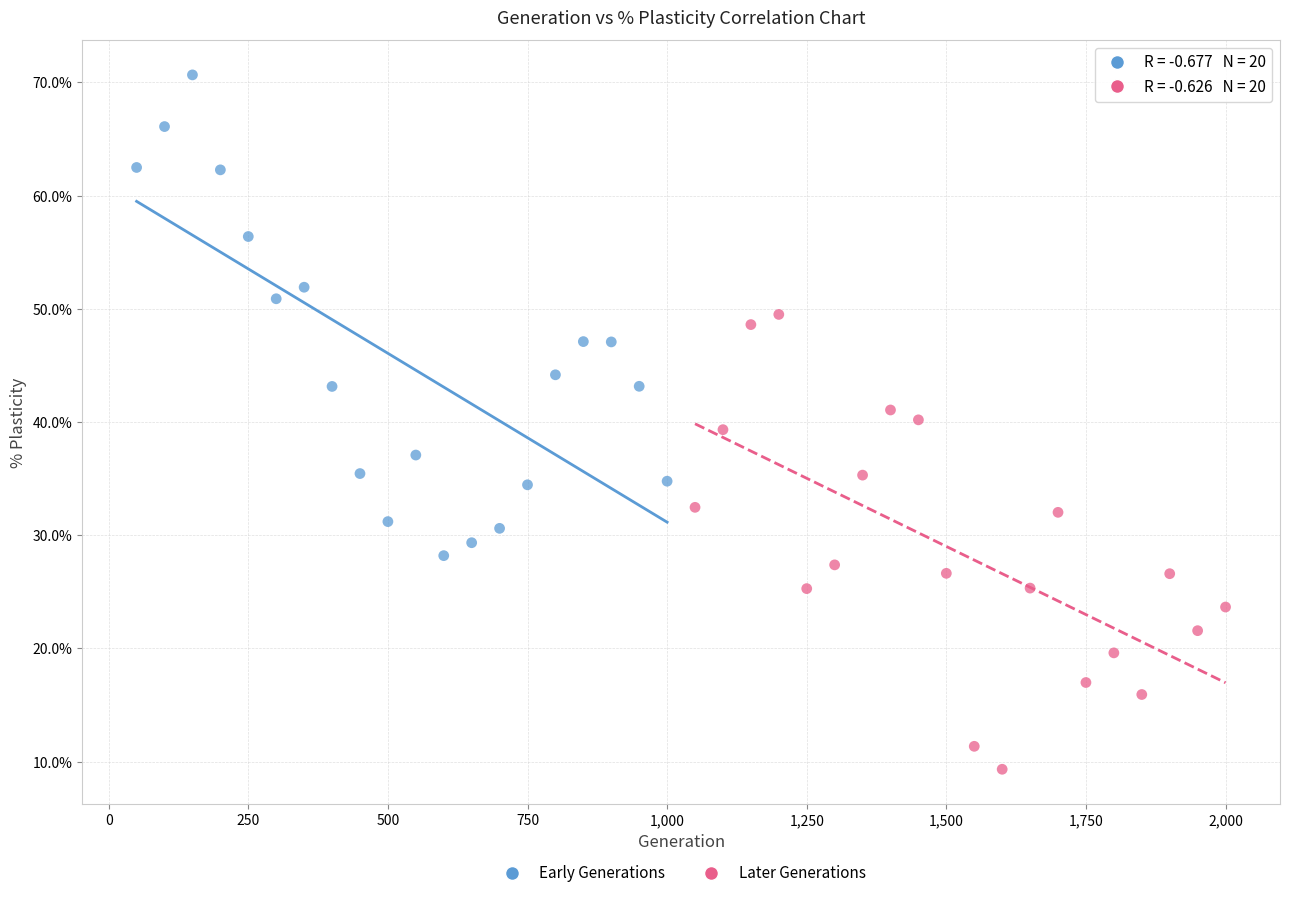

Which series has the largest Y range (max minus min)?

Early Generations